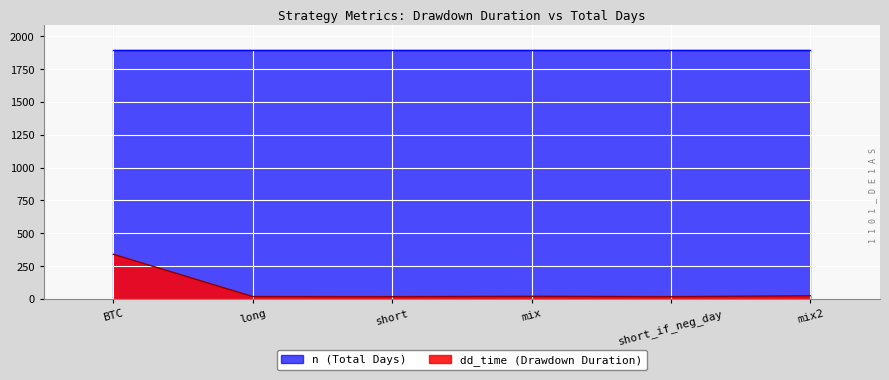

List the series in order of their peak value, highest first.

n (Total Days), dd_time (Drawdown Duration)